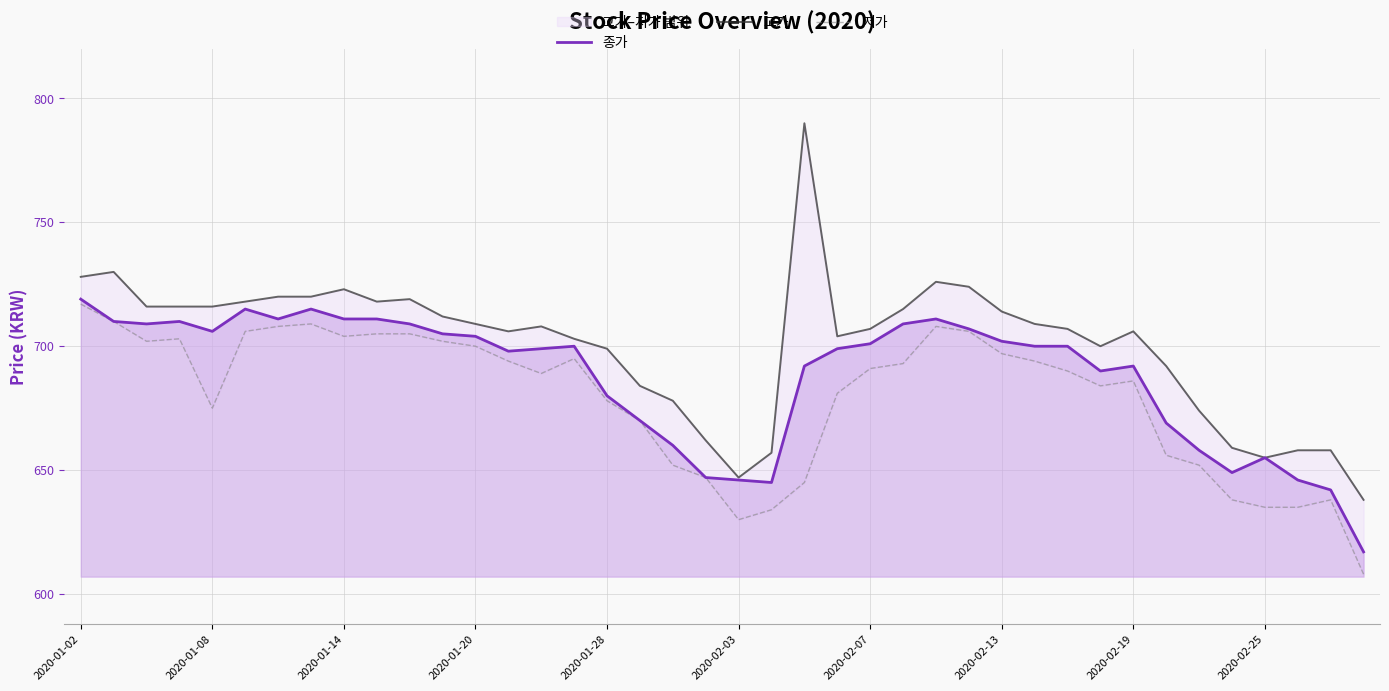

How many series are shown in this chart?

3